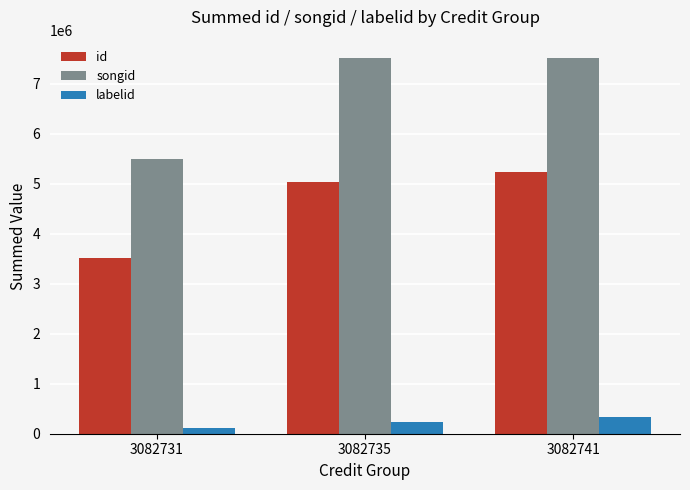

Which series has the largest total across all categories?

songid